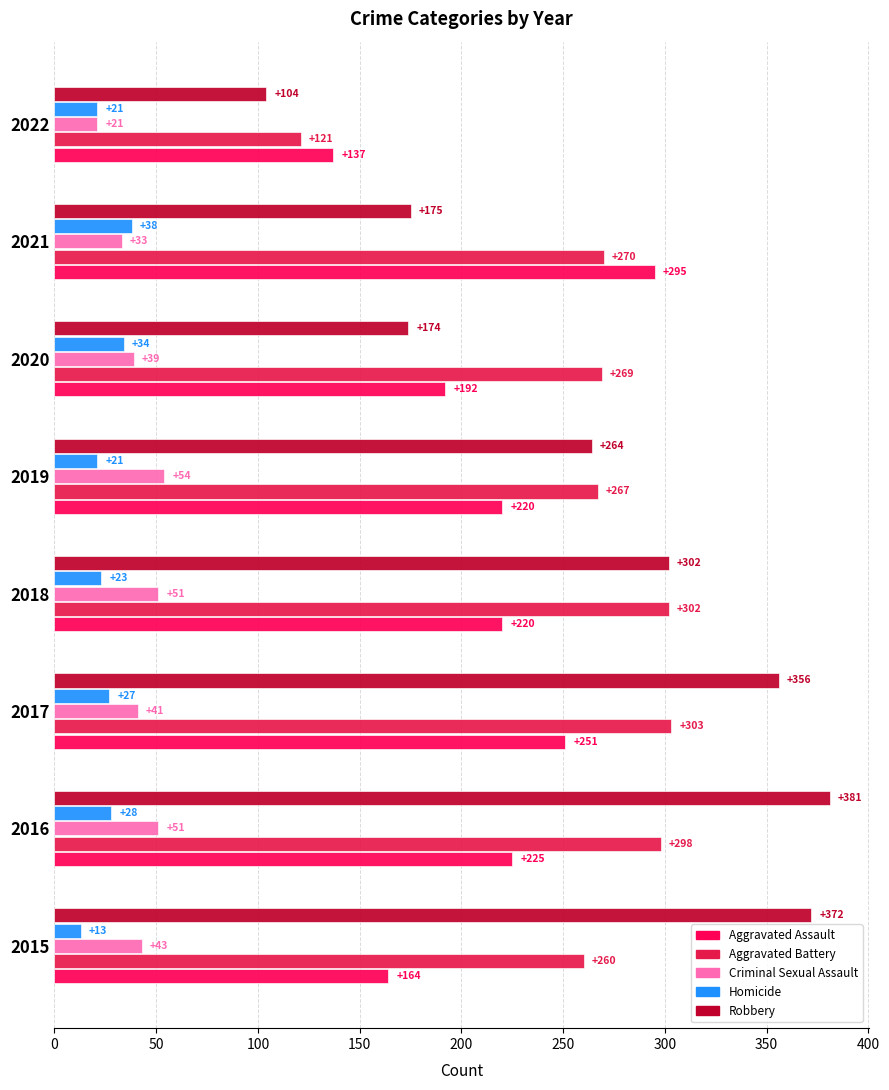

How many distinct data groups are displayed?

5